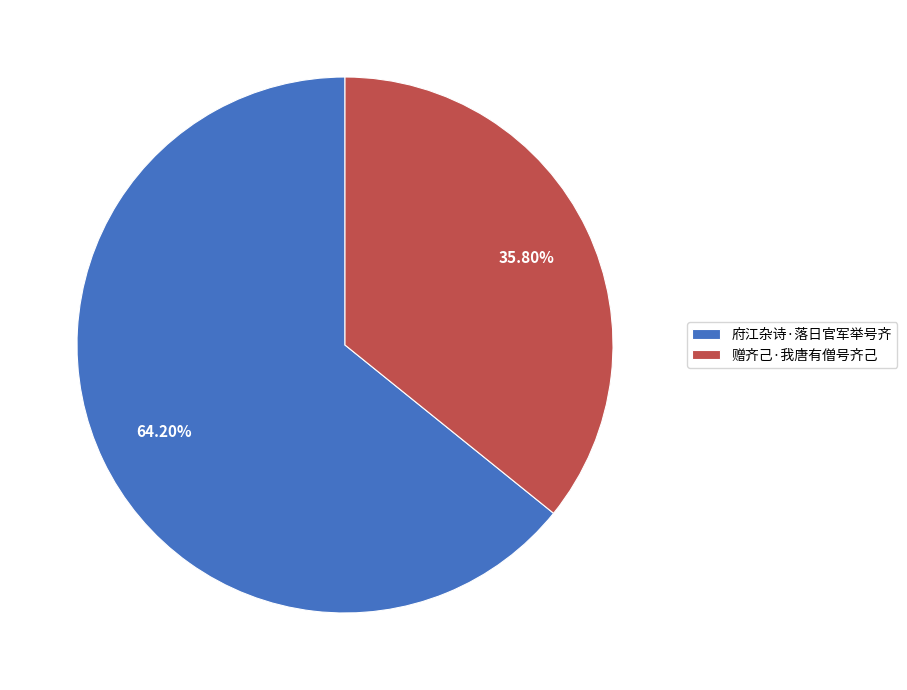

Which has a higher value, 府江杂诗·落日官军举号齐 or 赠齐己·我唐有僧号齐己?

府江杂诗·落日官军举号齐